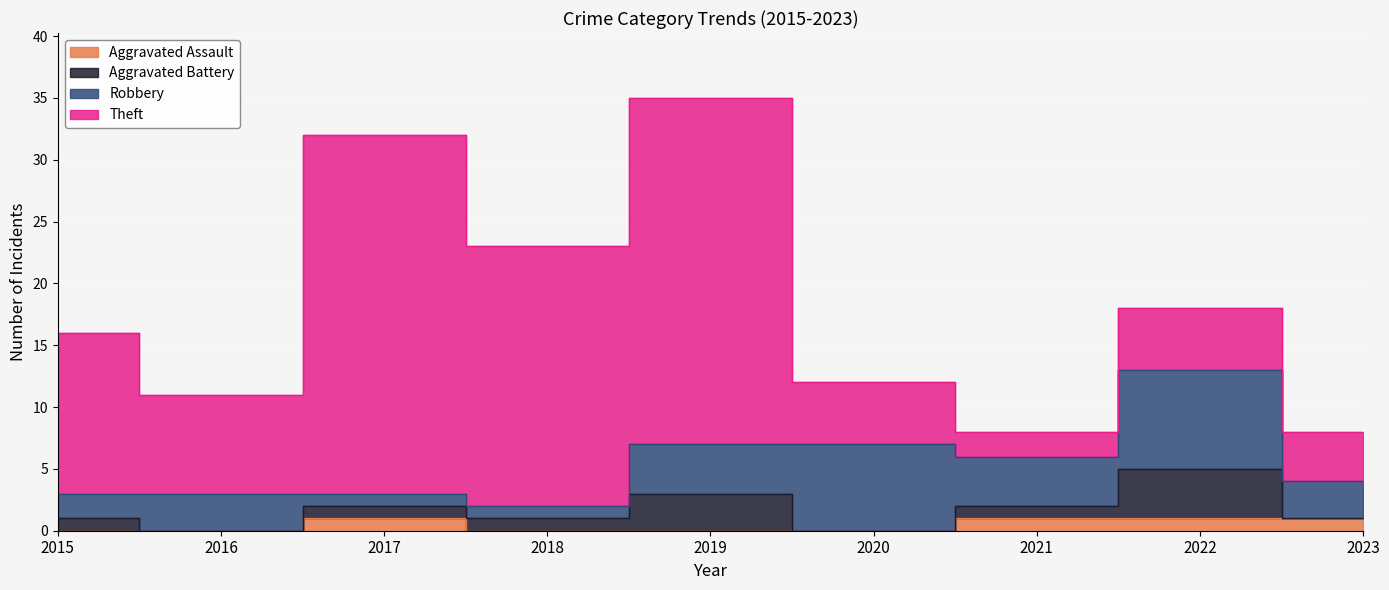

How many interior local peaks does the Aggravated Battery series have?

2